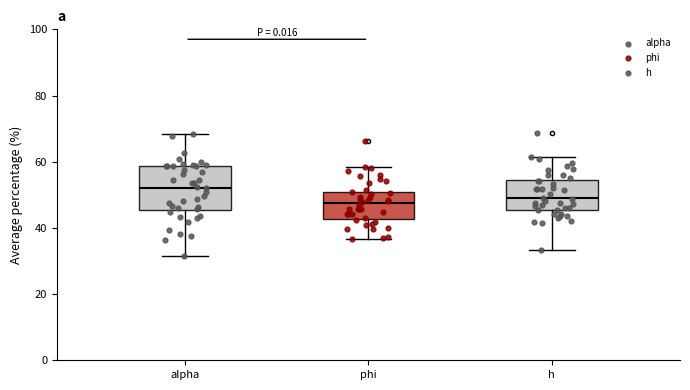

Reading left to right, read every box against the y-axis: the position of its median line, the range the box covers, and the ends of its whiskers. The values are not printed on the chart, so give them approximately, as read against the axis.

alpha: median 52, box 46 to 58, whiskers 32 to 68
phi: median 48, box 42 to 50, whiskers 36 to 58
h: median 48, box 46 to 54, whiskers 34 to 62